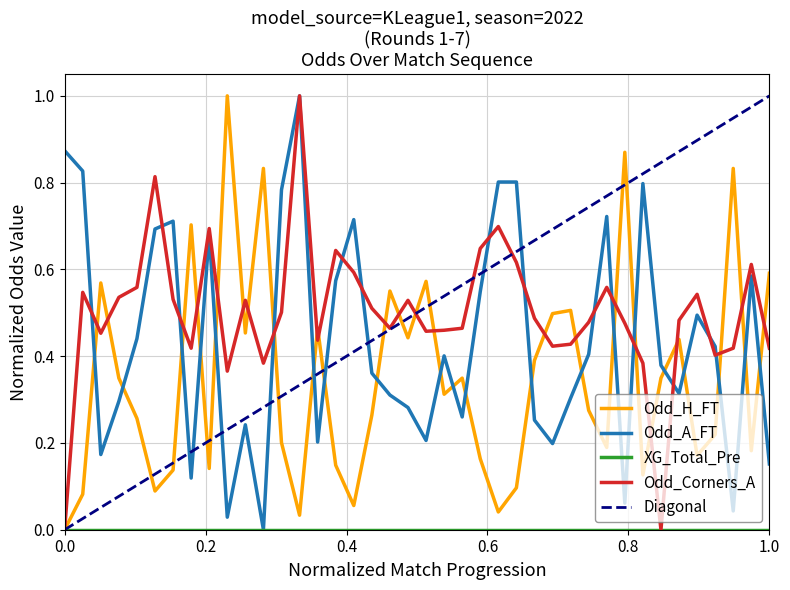

After their last crossing, which series has the higher values: Odd_A_FT or Odd_H_FT?

Odd_H_FT